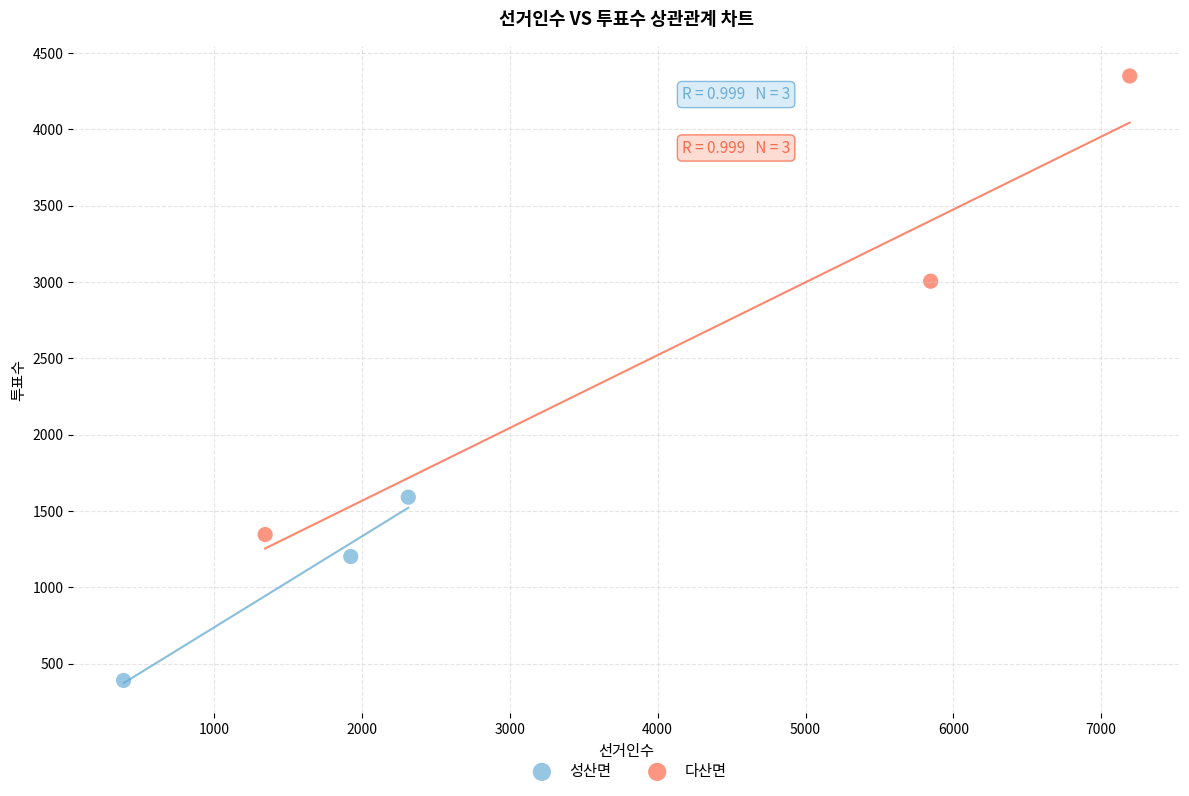

Which series has the widest spread of Y values?

다산면